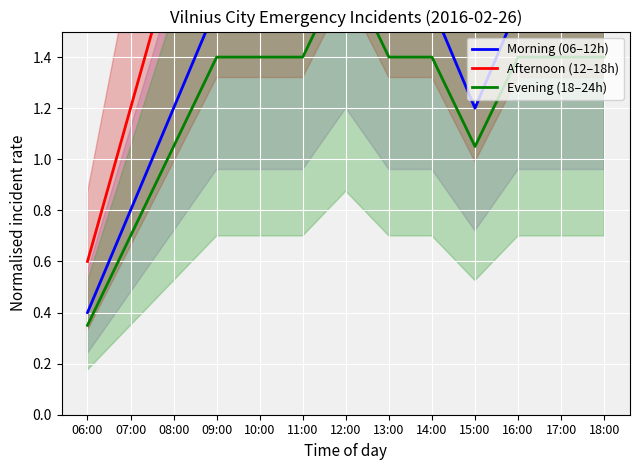

True or false: Evening (18–24h) and Afternoon (12–18h) intersect in this chart.

False